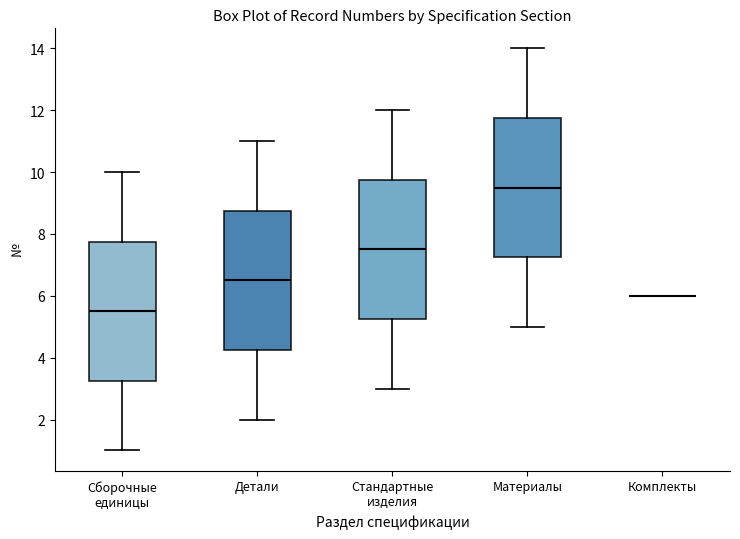

Where does the median line of the box for Стандартные изделия sit on the y-axis? The values are not printed on the chart, so give them approximately, as read against the axis.

7.6